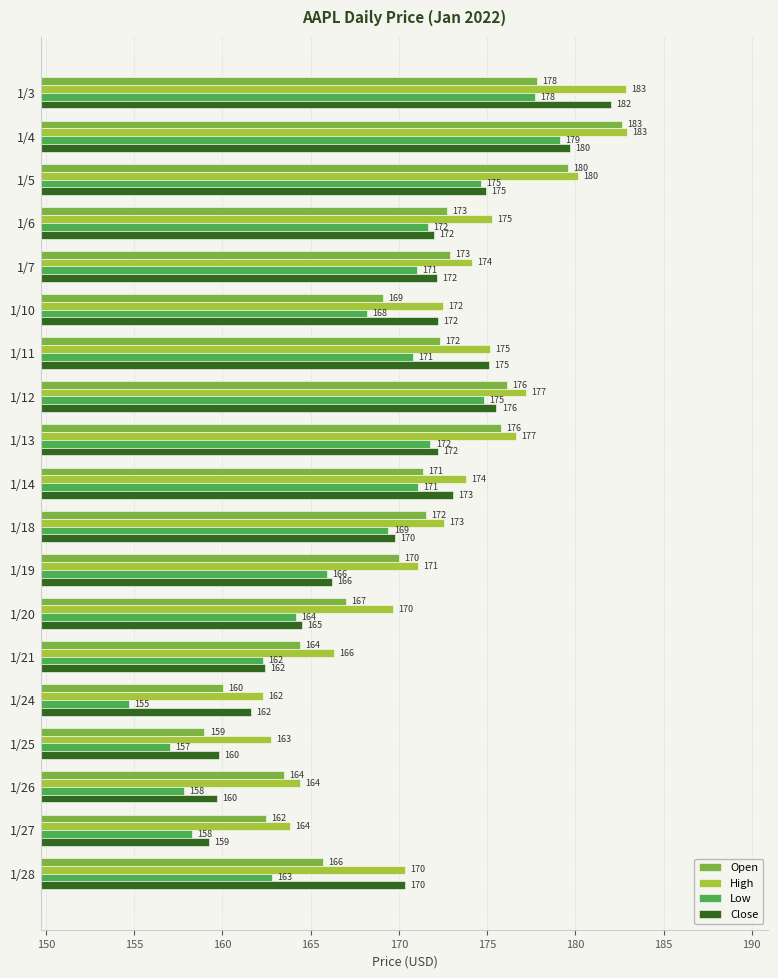

Rank the series at 1/20 from highest to lowest value.

High, Open, Close, Low